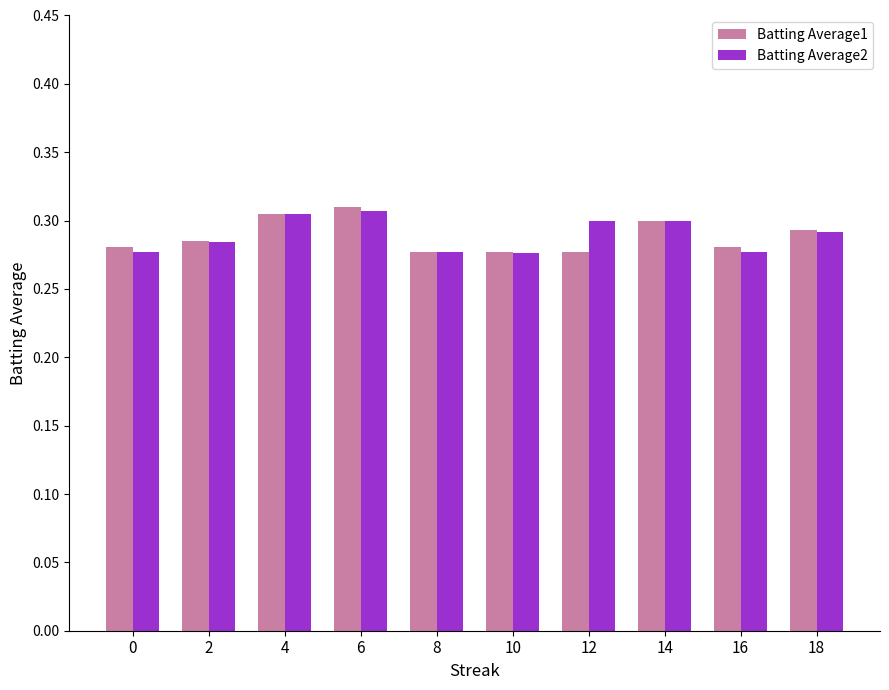

What is the sum of all Batting Average2 values?

2.9